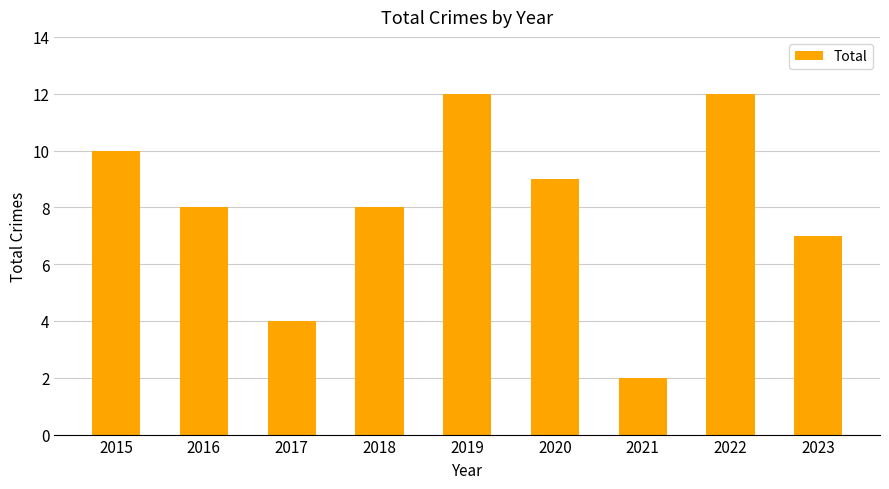

At which label is the value closest to 7?

2023